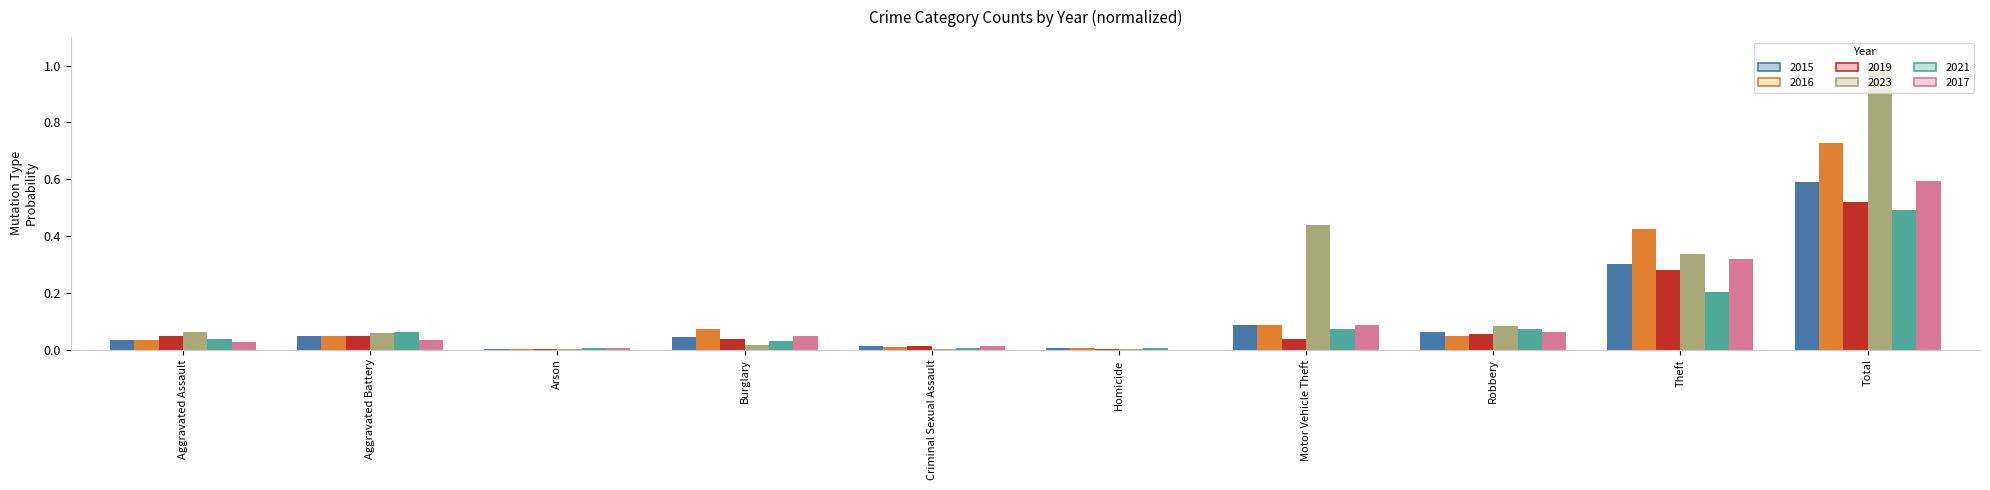

At which category is the sum across all series the highest?

Total